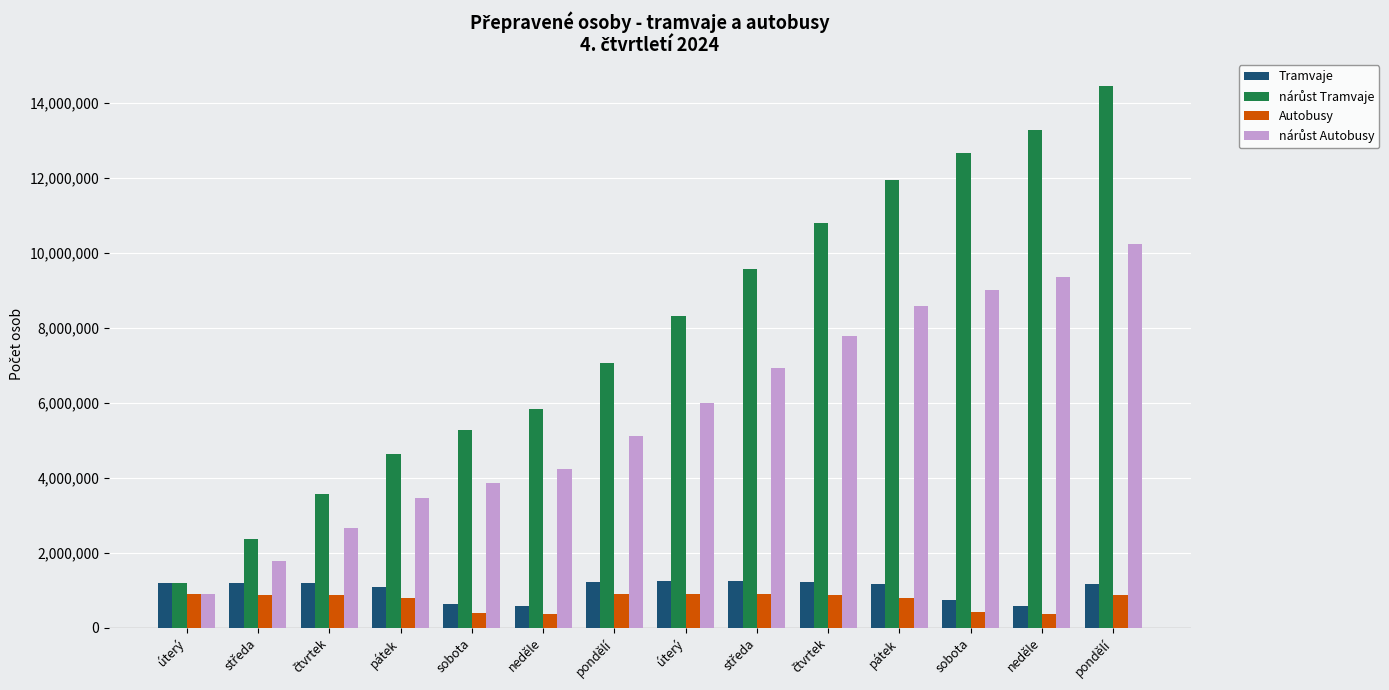

Reading left to right, extract all data points from this chart.

Tramvaje: úterý=1185878.8	středa=1181960.2	čtvrtek=1199648.2	pátek=1075111.5	sobota=630573.2	neděle=576116.0	pondělí=1225210.7	úterý=1243322.0	středa=1260037.1	čtvrtek=1214044.0	pátek=1157772.3	sobota=727760.5	neděle=590561.0	pondělí=1178567.5
nárůst Tramvaje: úterý=1185878.8	středa=2367839.0	čtvrtek=3567487.2	pátek=4642598.7	sobota=5273171.9	neděle=5849287.9	pondělí=7074498.6	úterý=8317820.5	středa=9577857.6	čtvrtek=10791901.6	pátek=11949673.9	sobota=12677434.4	neděle=13267995.5	pondělí=14446563.0
Autobusy: úterý=895160.0	středa=876776.0	čtvrtek=881135.0	pátek=805156.0	sobota=393681.0	neděle=373490.0	pondělí=893613.0	úterý=890546.0	středa=909610.0	čtvrtek=870510.0	pátek=781994.0	sobota=428773.0	neděle=360994.0	pondělí=886213.0
nárůst Autobusy: úterý=895160.0	středa=1771936.0	čtvrtek=2653071.0	pátek=3458227.0	sobota=3851908.0	neděle=4225398.0	pondělí=5119011.0	úterý=6009557.0	středa=6919167.0	čtvrtek=7789677.0	pátek=8571671.0	sobota=9000444.0	neděle=9361438.0	pondělí=10247651.0